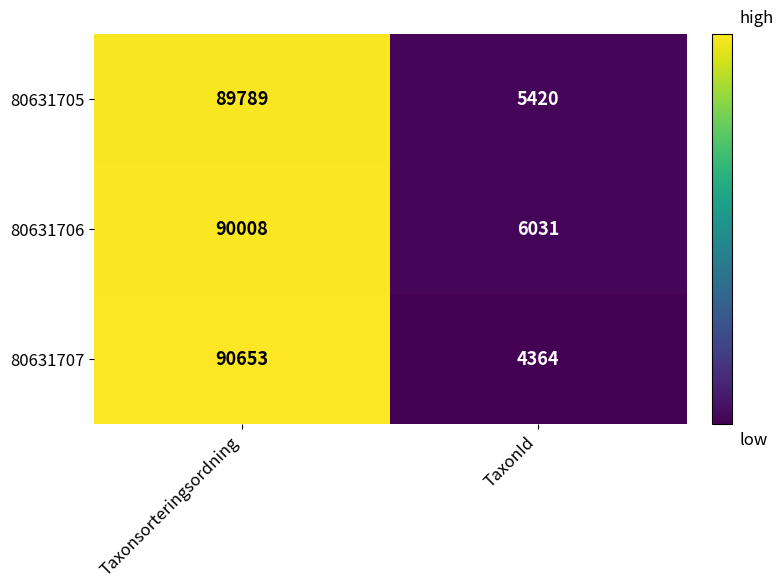

List the series in order of their peak value, highest first.

80631707, 80631706, 80631705